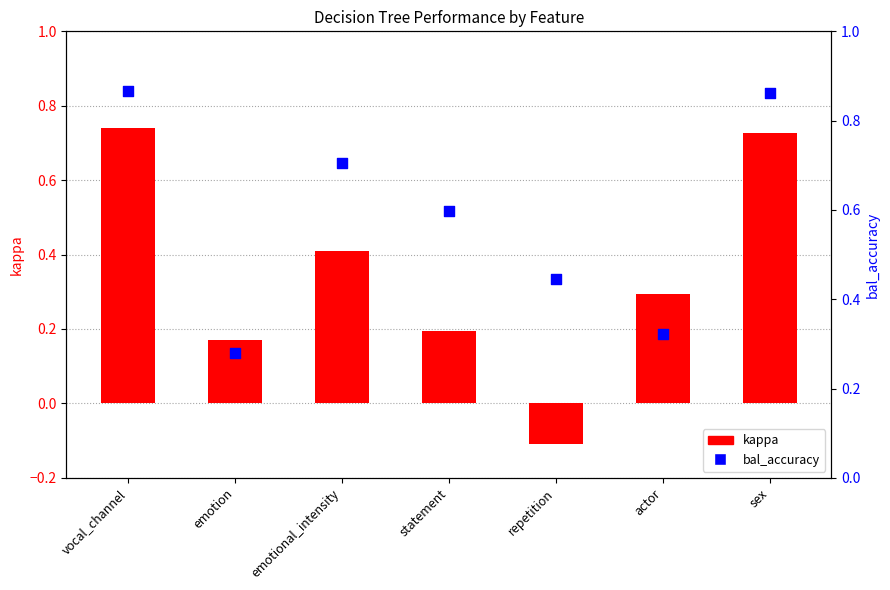

Is the value of kappa at emotional_intensity greater than the value of bal_accuracy at vocal_channel?

No